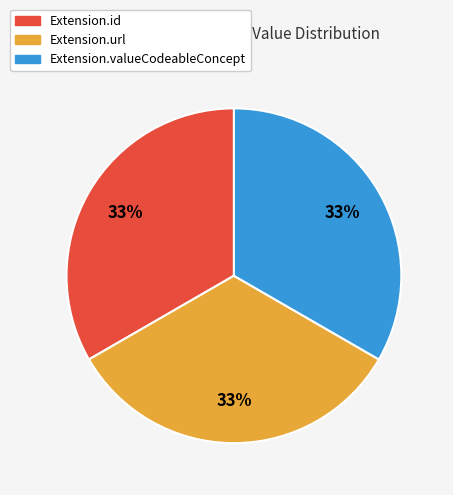

Is there any slice that represents more than half of the pie?

No